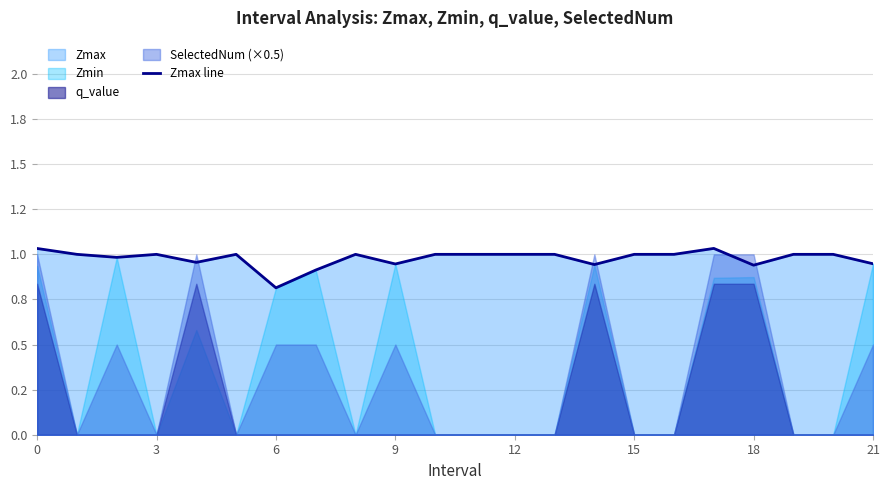

What is the difference between the maximum and minimum values?

0.2